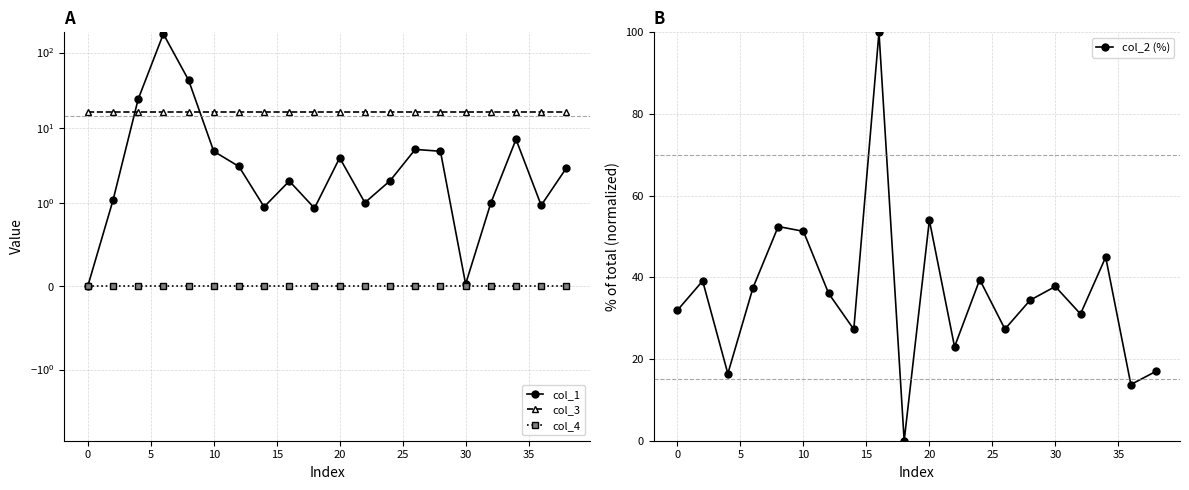

True or false: col_4 has more than 0 points higher than both neighbors.

False